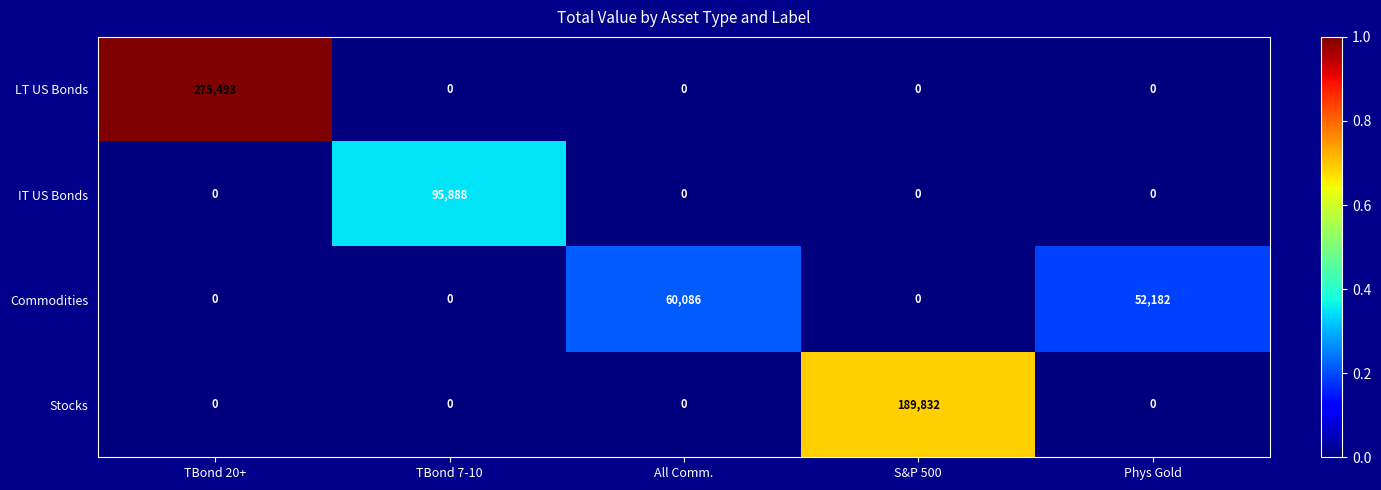

Is it true that Commodities equals -25314 at TBond 20+?

False